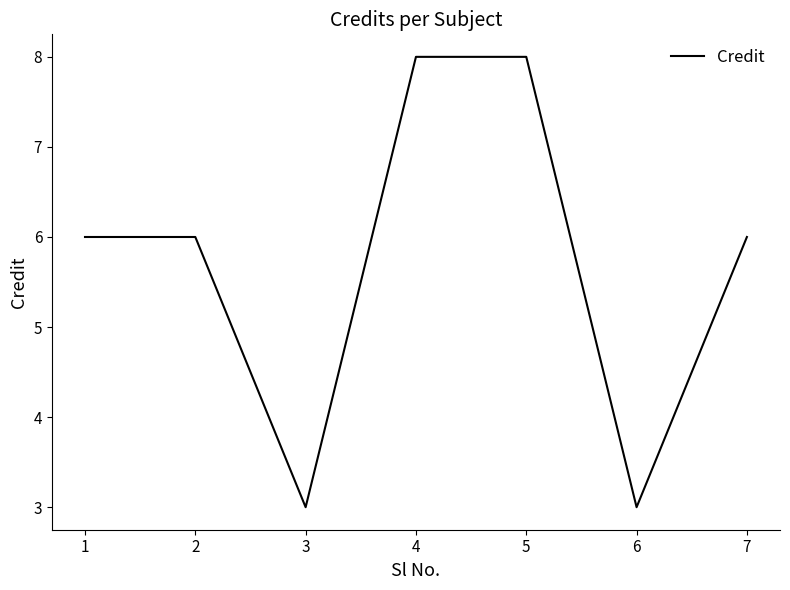

True or false: the data has more than 2 interior local peaks.

False